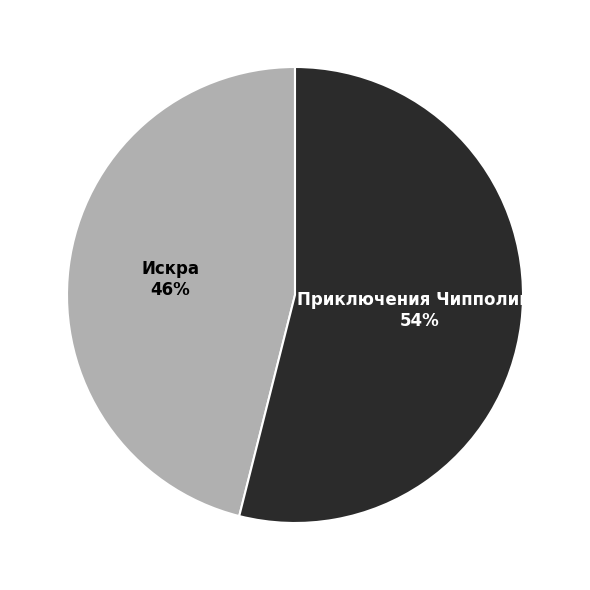

Is there a majority slice in this chart?

Yes